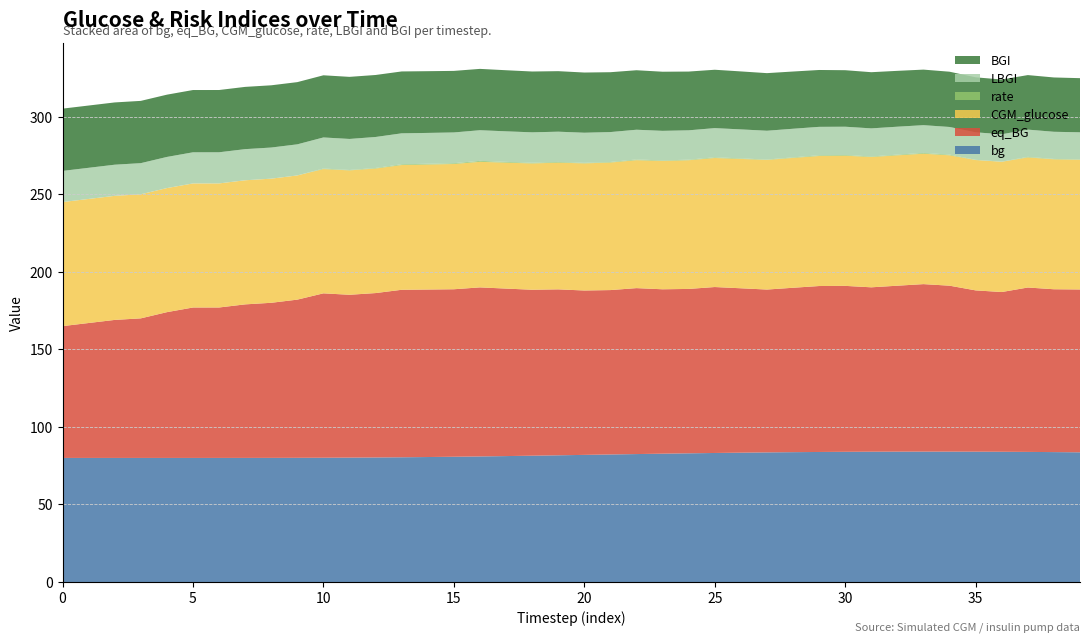

Reading left to right, extract all data points from this chart.

bg: 0=80.0	1=80.0	2=80.0	3=80.0	4=80.0	5=80.0	6=80.0	7=80.0	8=80.0	9=80.1	10=80.1	11=80.2	12=80.3	13=80.4	14=80.6	15=80.8	16=81.0	17=81.2	18=81.5	19=81.7	20=82.0	21=82.2	22=82.5	23=82.8	24=83.0	25=83.2	26=83.4	27=83.6	28=83.7	29=83.8	30=84.0	31=84.0	32=84.1	33=84.1	34=84.1	35=84.0	36=84.0	37=83.9	38=83.8	39=83.6
eq_BG: 0=85.0	1=87.0	2=89.0	3=90.0	4=94.0	5=97.0	6=97.0	7=99.0	8=100.0	9=102.0	10=106.0	11=105.0	12=106.0	13=108.0	14=108.0	15=108.0	16=109.0	17=108.0	18=107.0	19=107.0	20=106.0	21=106.0	22=107.0	23=106.0	24=106.0	25=107.0	26=106.0	27=105.0	28=106.0	29=107.0	30=107.0	31=106.0	32=107.0	33=108.0	34=107.0	35=104.0	36=103.0	37=106.0	38=105.0	39=105.0
CGM_glucose: 0=80.0	1=80.0	2=80.0	3=80.0	4=80.0	5=80.0	6=80.0	7=80.0	8=80.0	9=80.1	10=80.1	11=80.2	12=80.3	13=80.4	14=80.6	15=80.8	16=81.0	17=81.2	18=81.4	19=81.7	20=82.0	21=82.2	22=82.5	23=82.7	24=83.0	25=83.2	26=83.4	27=83.6	28=83.7	29=83.9	30=83.9	31=84.0	32=84.1	33=84.1	34=84.1	35=84.0	36=84.0	37=83.9	38=83.8	39=83.6
rate: 0=0.0	1=0.0	2=0.0	3=0.0	4=0.0	5=0.0	6=0.0	7=0.0	8=0.0	9=0.0	10=0.3	11=0.2	12=0.3	13=0.5	14=0.5	15=0.5	16=0.6	17=0.5	18=0.5	19=0.5	20=0.3	21=0.3	22=0.5	23=0.3	24=0.3	25=0.5	26=0.3	27=0.2	28=0.3	29=0.5	30=0.5	31=0.3	32=0.5	33=0.5	34=0.5	35=0.1	36=0.1	37=0.3	38=0.2	39=0.2
LBGI: 0=20.1	1=20.1	2=20.1	3=20.1	4=20.1	5=20.1	6=20.1	7=20.1	8=20.1	9=20.1	10=20.0	11=20.0	12=20.0	13=19.9	14=19.9	15=19.8	16=19.8	17=19.7	18=19.6	19=19.5	20=19.4	21=19.3	22=19.2	23=19.1	24=18.9	25=18.8	26=18.7	27=18.6	28=18.5	29=18.3	30=18.2	31=18.1	32=18.0	33=17.9	34=17.8	35=17.7	36=17.6	37=17.6	38=17.5	39=17.5
BGI: 0=40.2	1=40.2	2=40.2	3=40.2	4=40.2	5=40.2	6=40.1	7=40.1	8=40.1	9=40.1	10=40.1	11=40.0	12=40.0	13=39.9	14=39.8	15=39.7	16=39.5	17=39.4	18=39.2	19=39.0	20=38.8	21=38.6	22=38.4	23=38.1	24=37.9	25=37.6	26=37.4	27=37.1	28=36.9	29=36.7	30=36.4	31=36.2	32=36.0	33=35.8	34=35.6	35=35.5	36=35.3	37=35.2	38=35.0	39=34.9